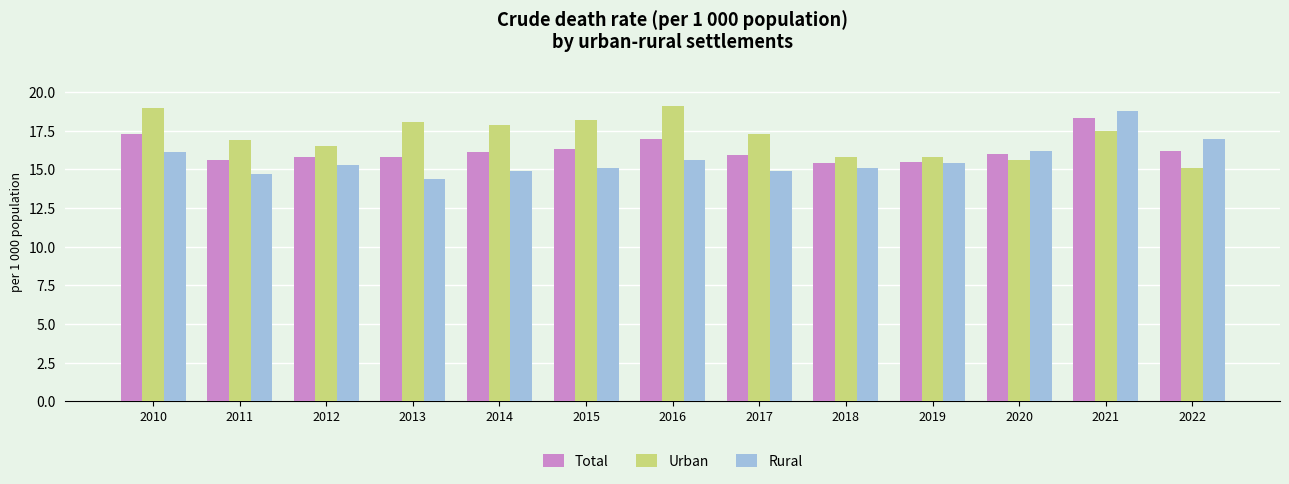

Is it true that Rural equals 18.8 at 2021?

True